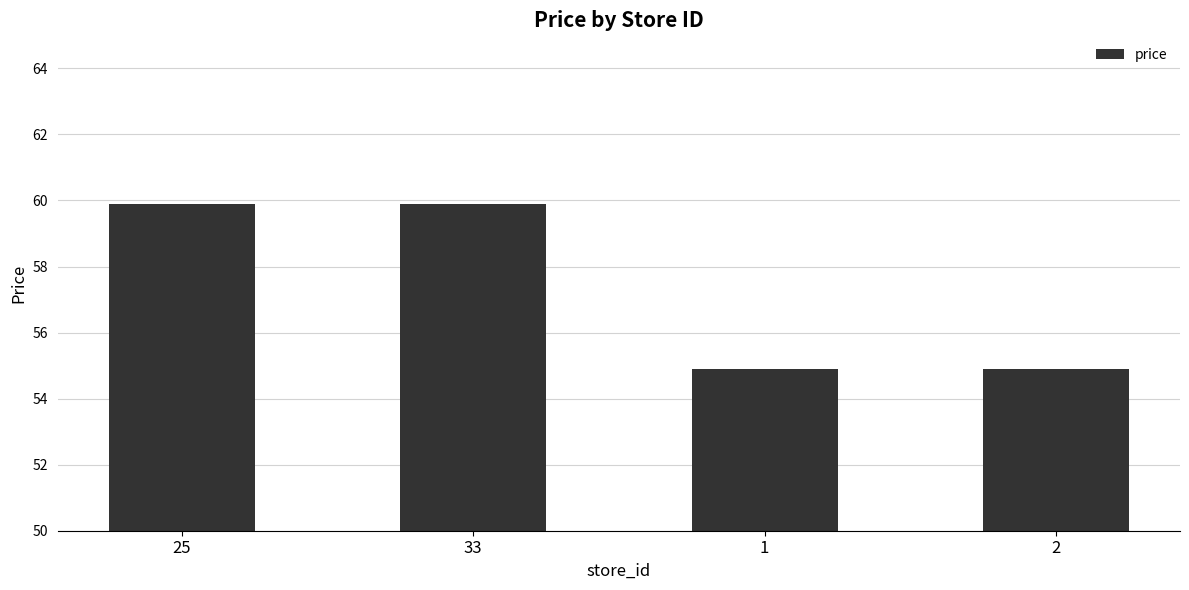

At which label does the data first exceed 59?

25